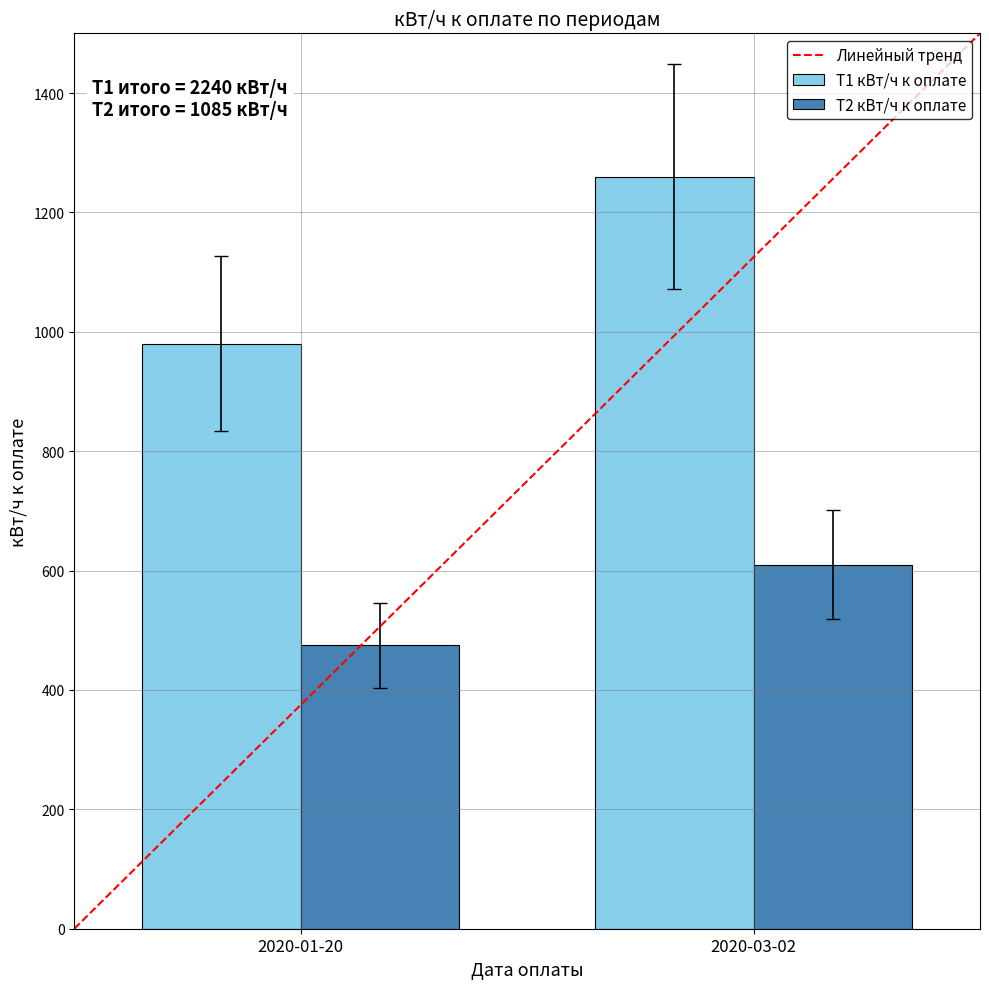

The value of Т1 кВт/ч к оплате at 2020-01-20 is 980. True or false?

True